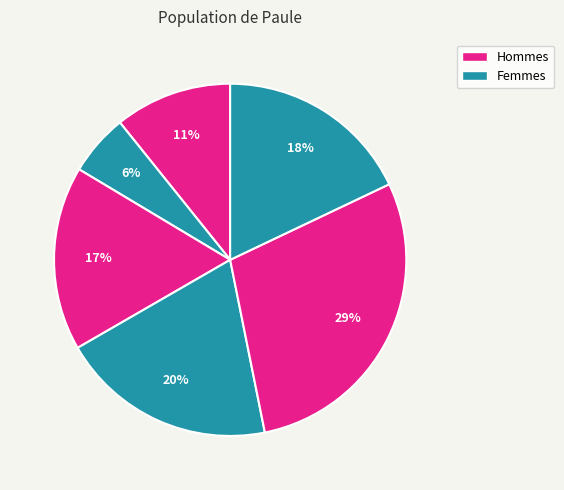

How many slices are in this pie chart?

6